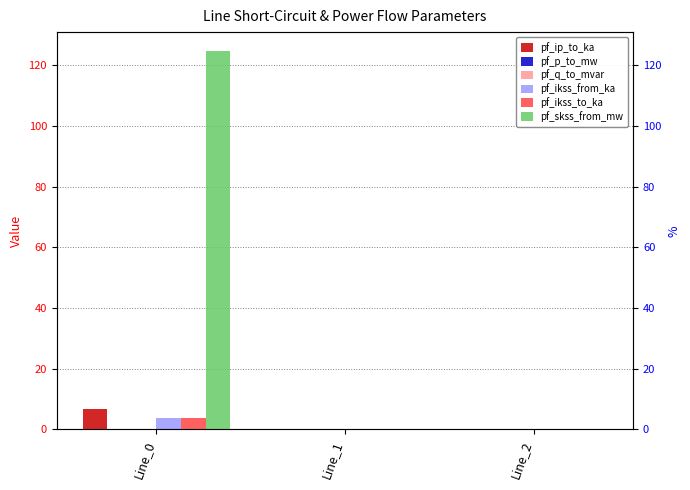

What is the total value across all series at Line_0?

138.8